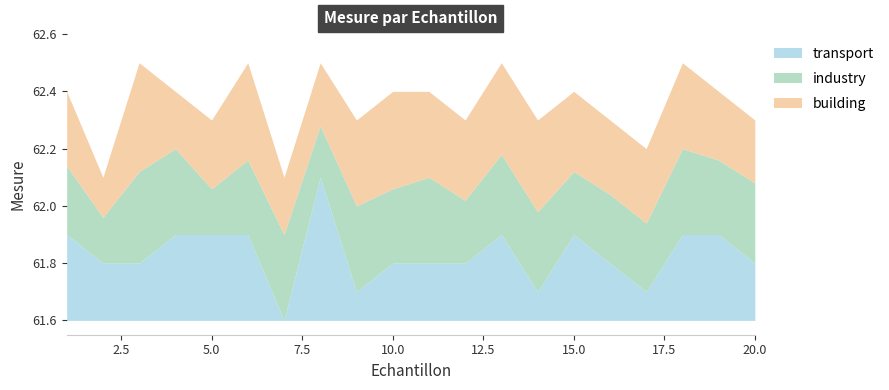

Reading left to right, what are all the values shown in this chart?

Mean: 1=62.1	2=62.0	3=62.1	4=62.2	5=62.1	6=62.2	7=61.9	8=62.3	9=62.0	10=62.1	11=62.1	12=62.0	13=62.2	14=62.0	15=62.1	16=62.0	17=61.9	18=62.2	19=62.2	20=62.1
Min: 1=61.9	2=61.8	3=61.8	4=61.9	5=61.9	6=61.9	7=61.6	8=62.1	9=61.7	10=61.8	11=61.8	12=61.8	13=61.9	14=61.7	15=61.9	16=61.8	17=61.7	18=61.9	19=61.9	20=61.8
Max: 1=62.4	2=62.1	3=62.5	4=62.4	5=62.3	6=62.5	7=62.1	8=62.5	9=62.3	10=62.4	11=62.4	12=62.3	13=62.5	14=62.3	15=62.4	16=62.3	17=62.2	18=62.5	19=62.4	20=62.3